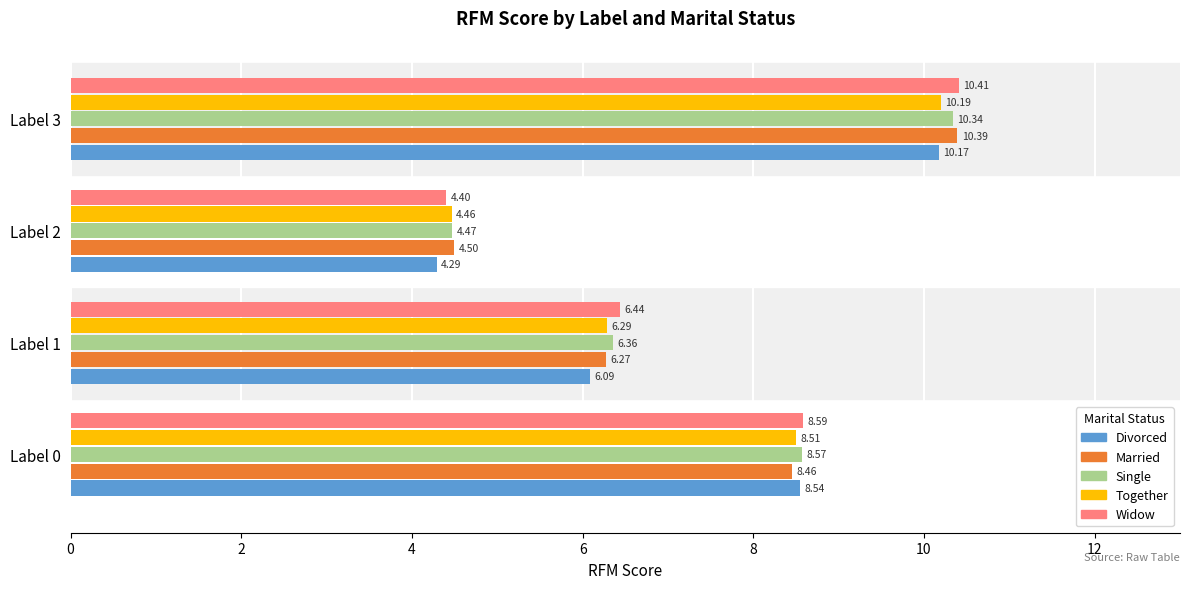

What is the difference between the maximum and second lowest values in the Single series?

4.0